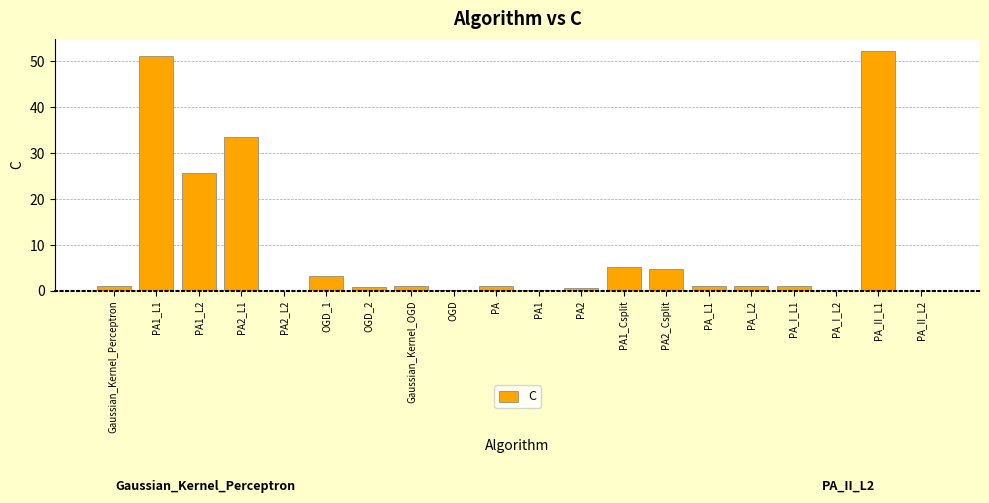

The chart shows a value of 0.9 at OGD_2. True or false?

True